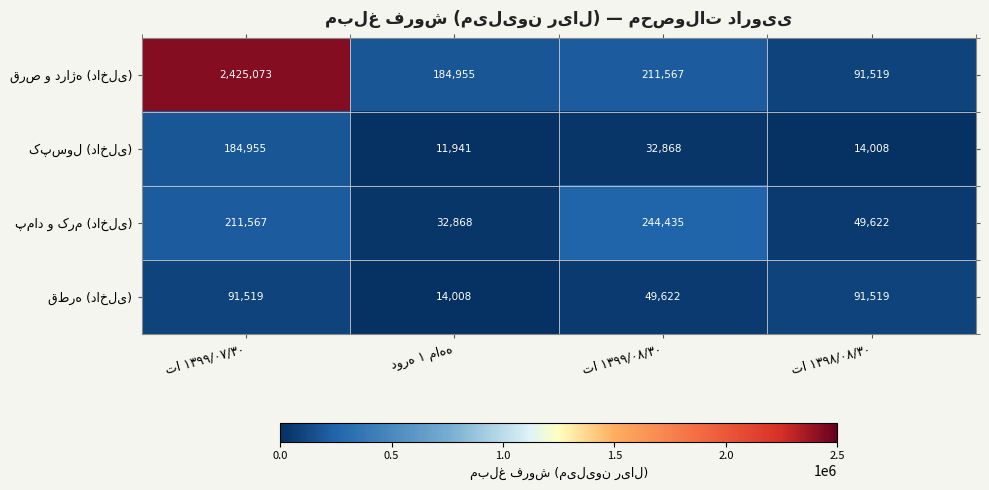

What is the maximum value shown in the chart?

2425073